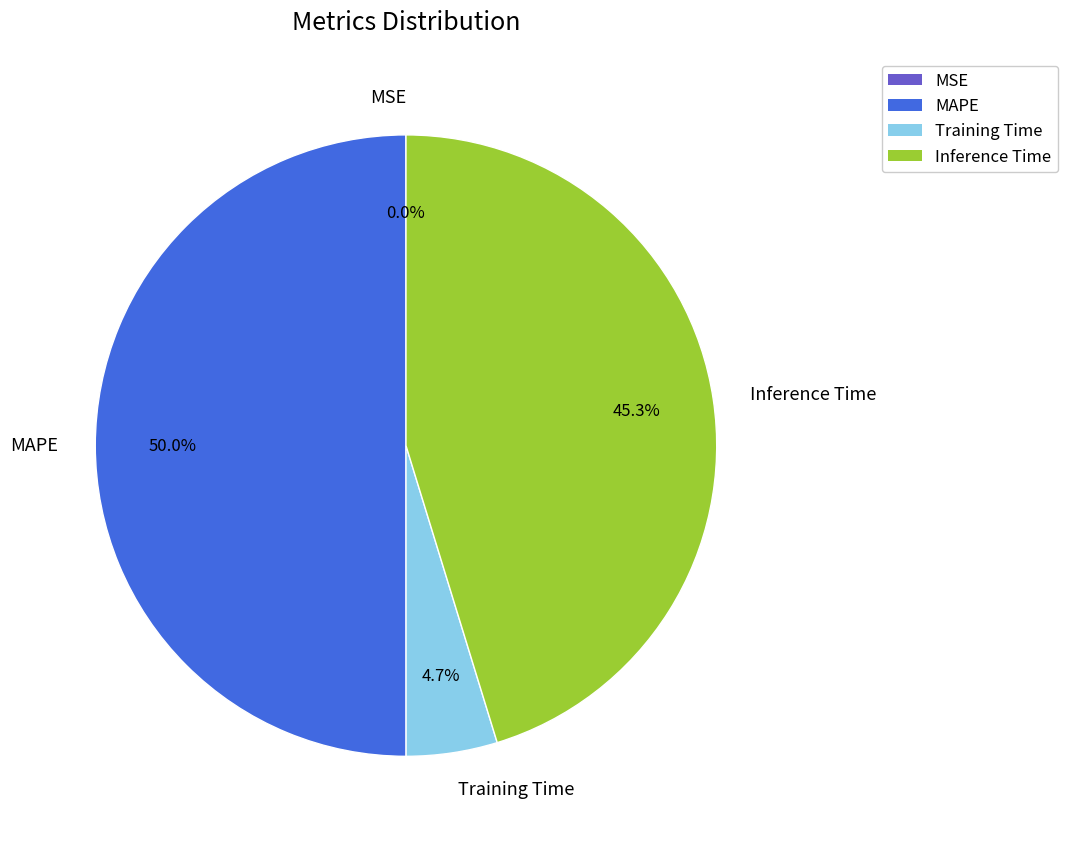

Combined, what portion of the pie is MAPE and Training Time?

54.7%